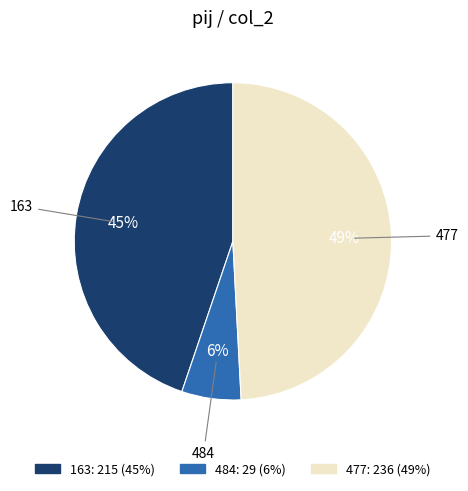

To the nearest percent, what is the average slice percentage?

33%